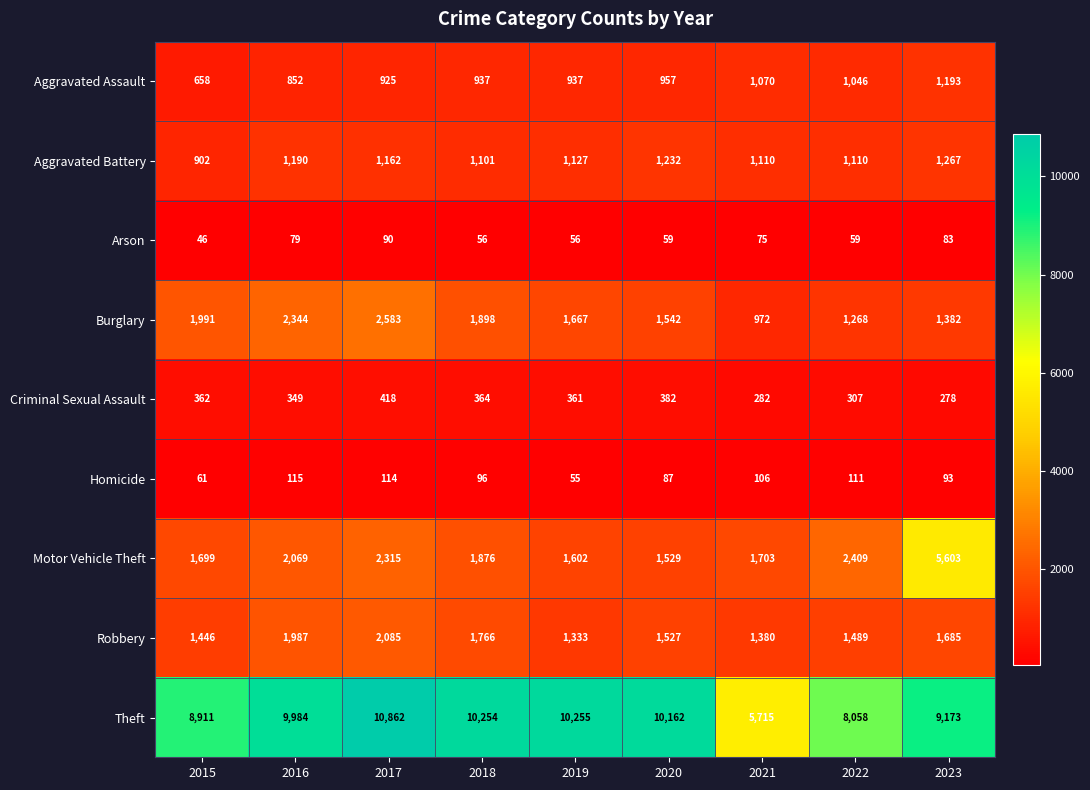

How many data points does each series have?

9